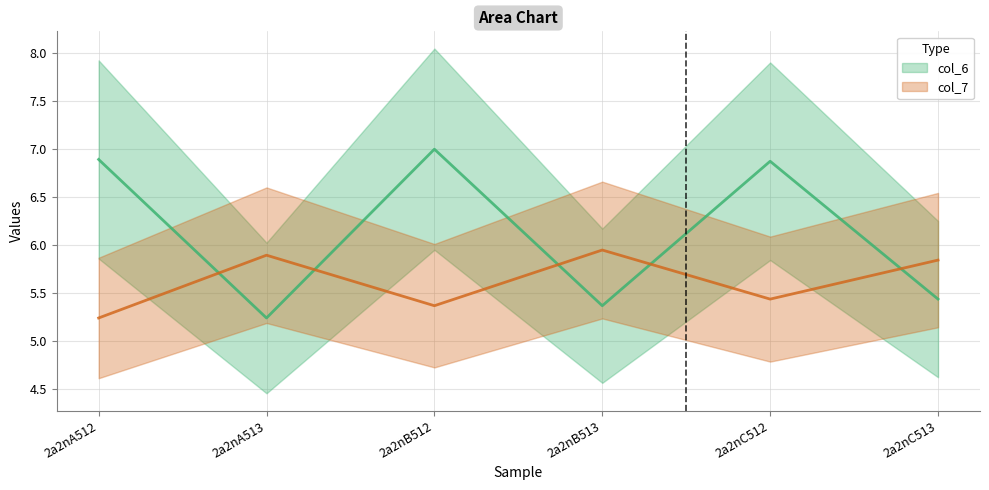

What is the total value across all series at 2a2nB513?

11.3